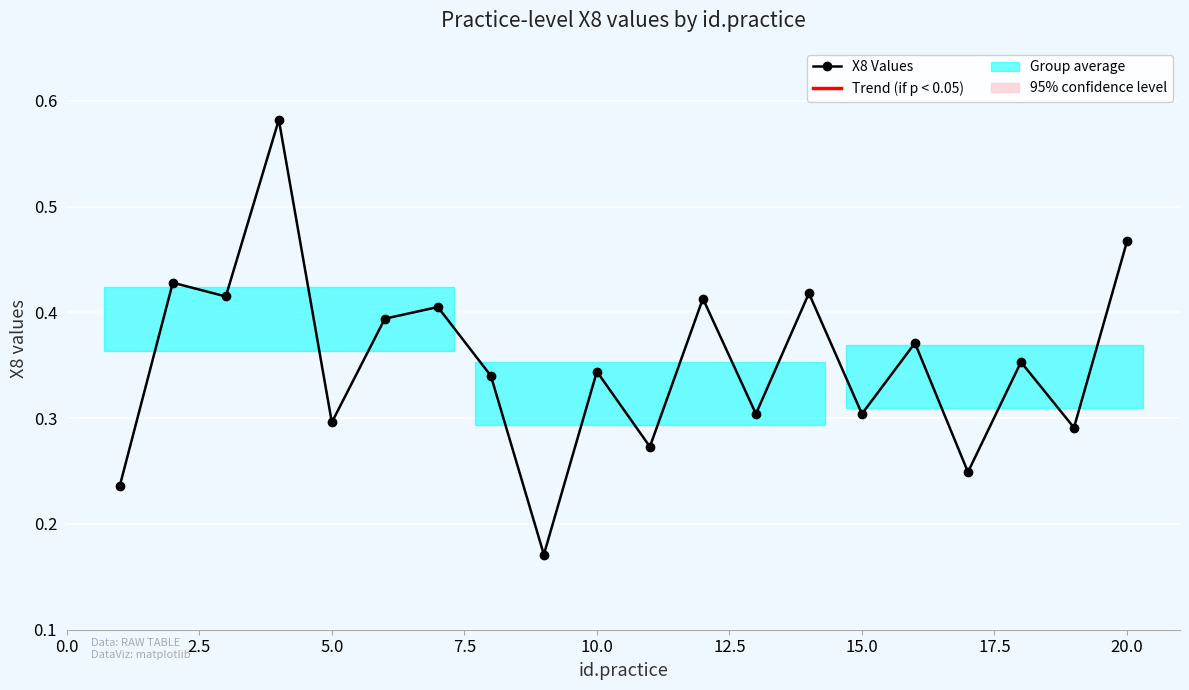

How many points are lower than both their immediate neighbors (excluding endpoints)?

8